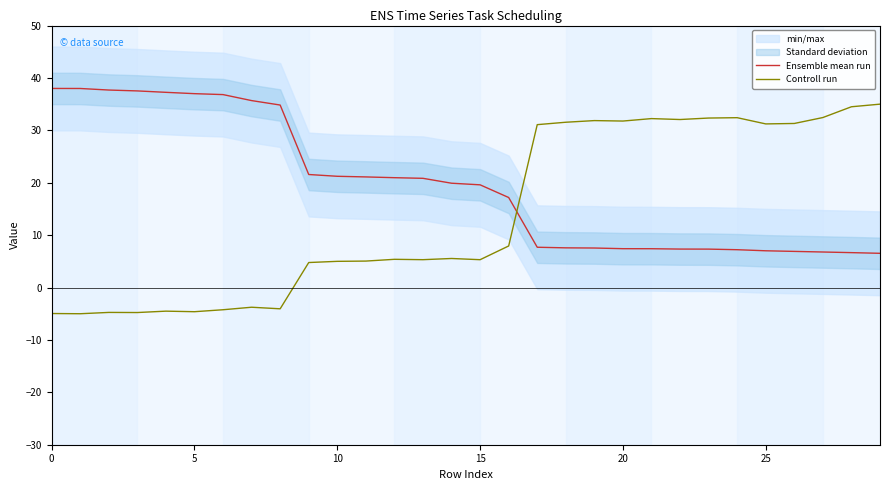

The value of Ensemble mean run at 5 is 64.2. True or false?

False